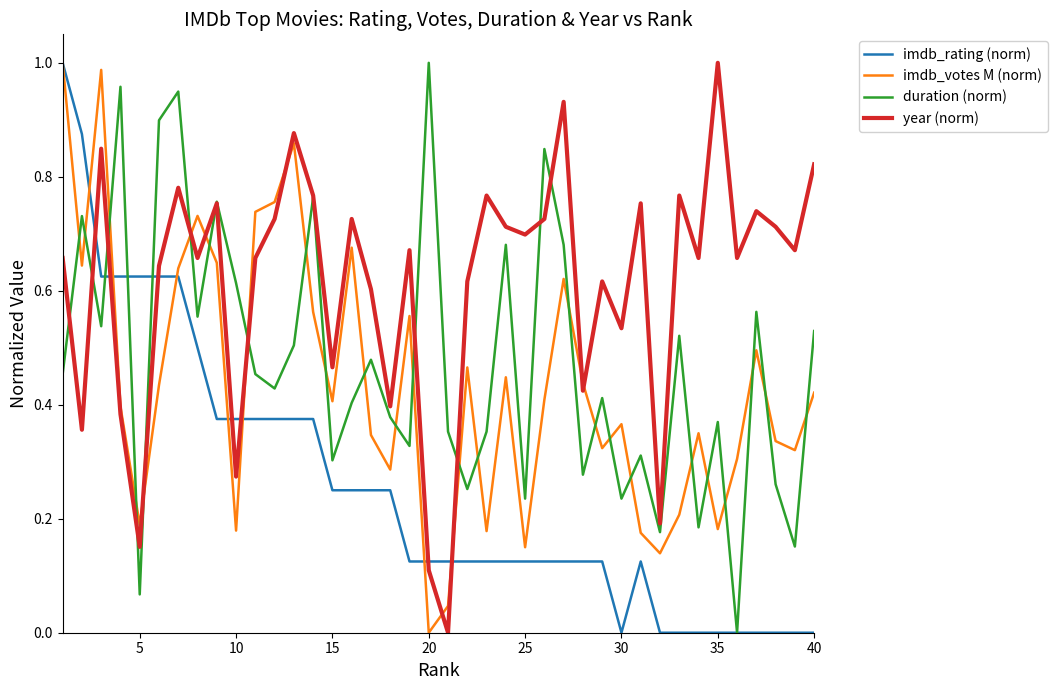

True or false: duration (norm) and imdb_rating (norm) intersect in this chart.

True